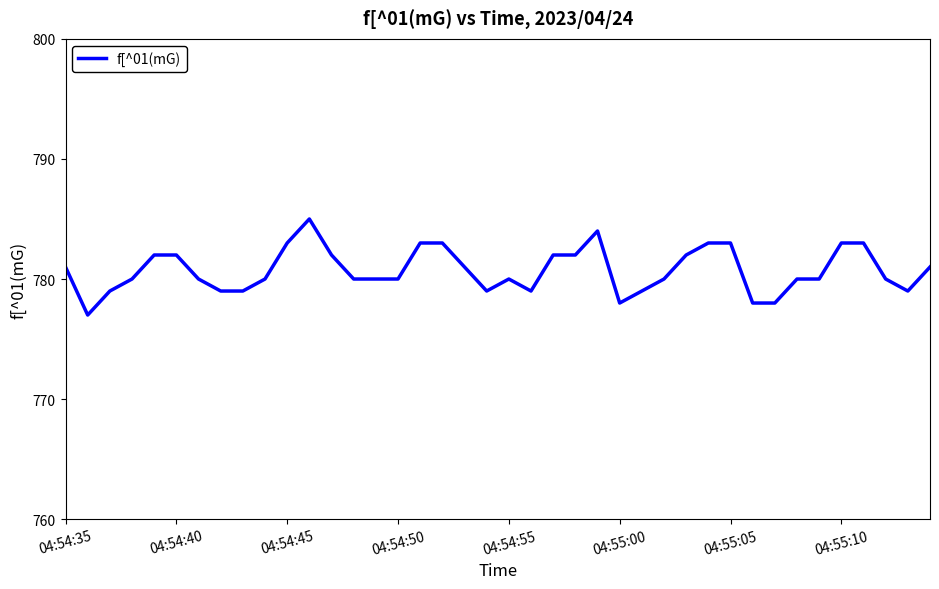

What is the smallest value displayed?

777